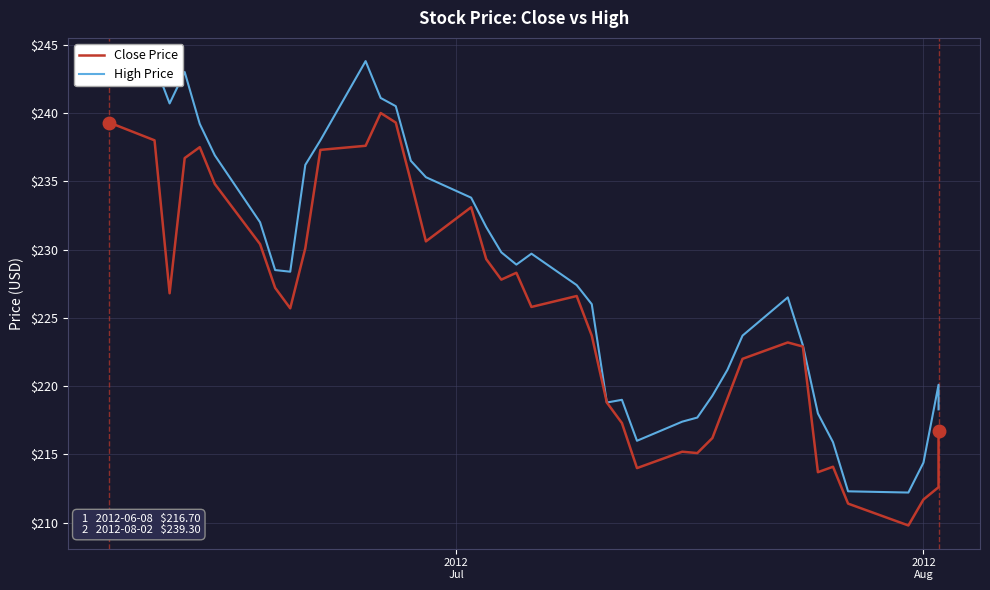

How many data points does each series have?

40